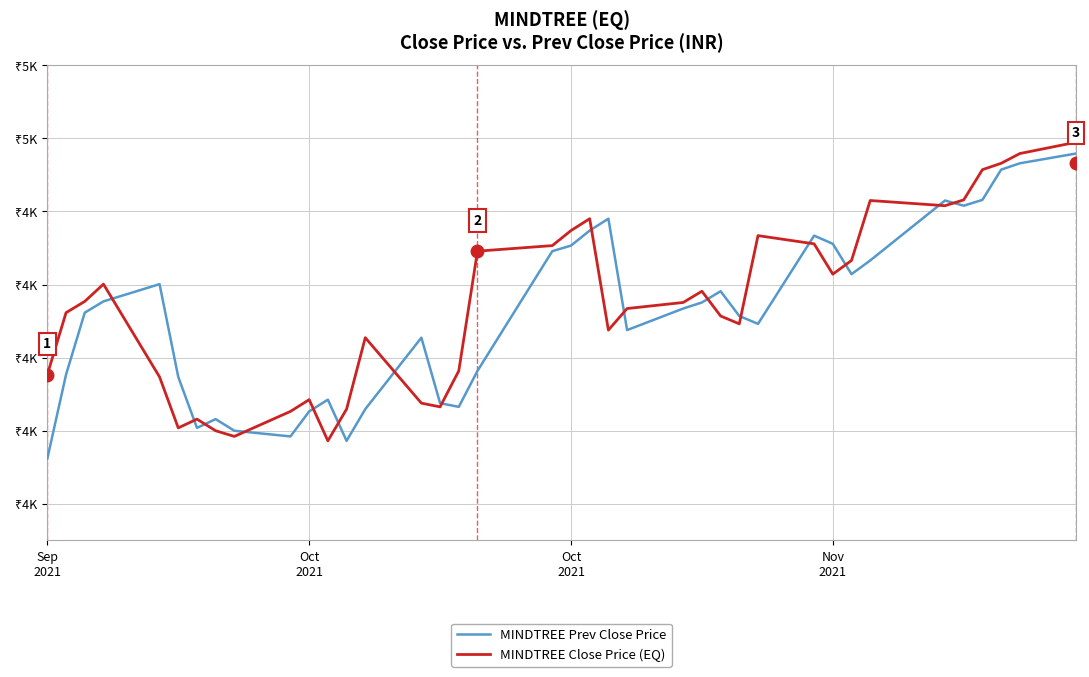

Is this an area chart (filled region under the line)?

No